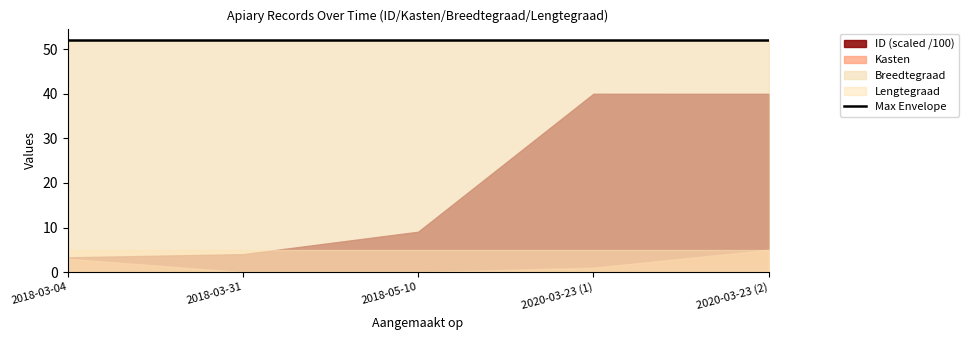

At which category is the sum across all series the highest?

2020-03-23